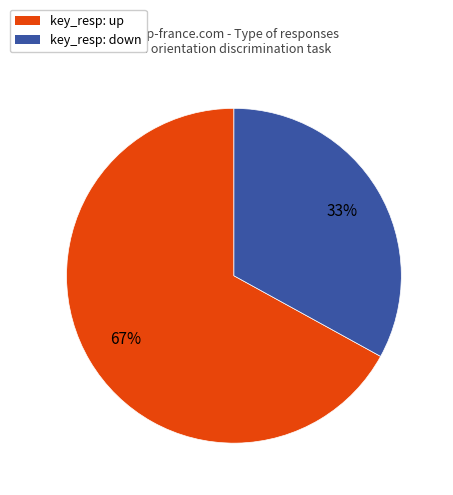

Is there any slice that represents more than half of the pie?

Yes